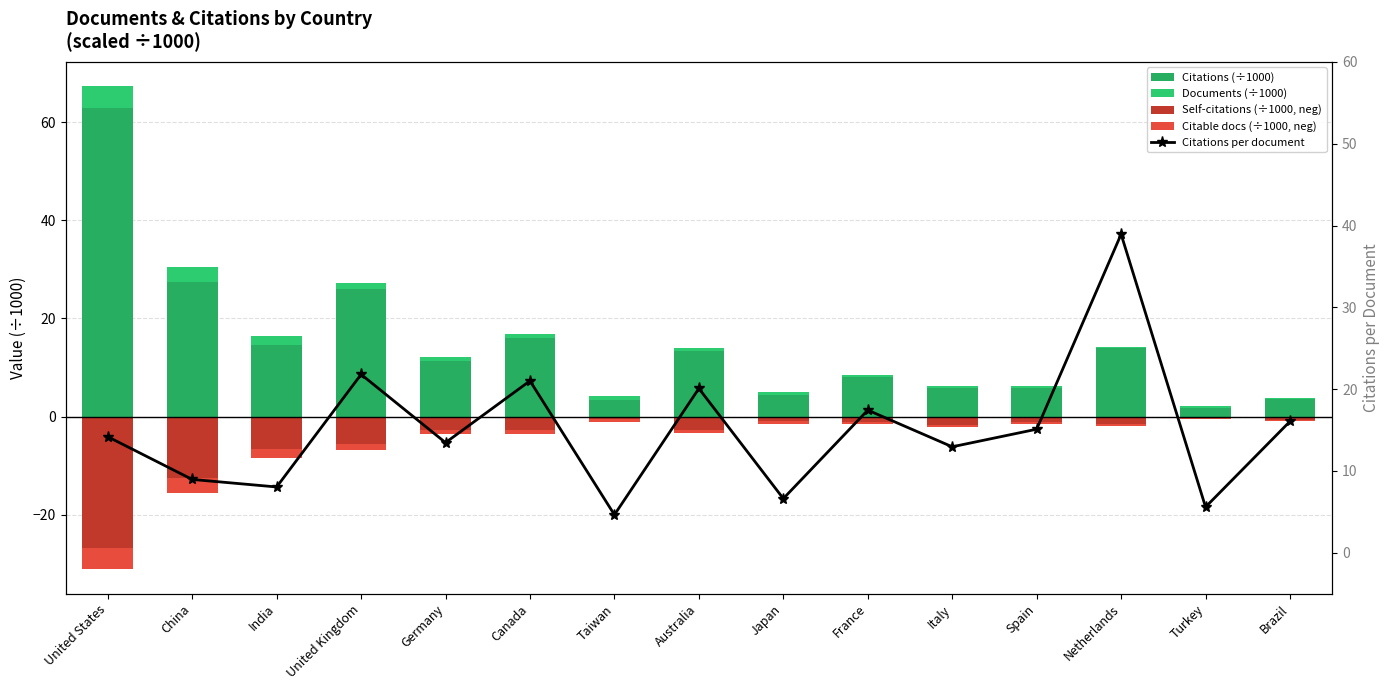

What is the approximate value of Citations (÷1000) at France?

8.0